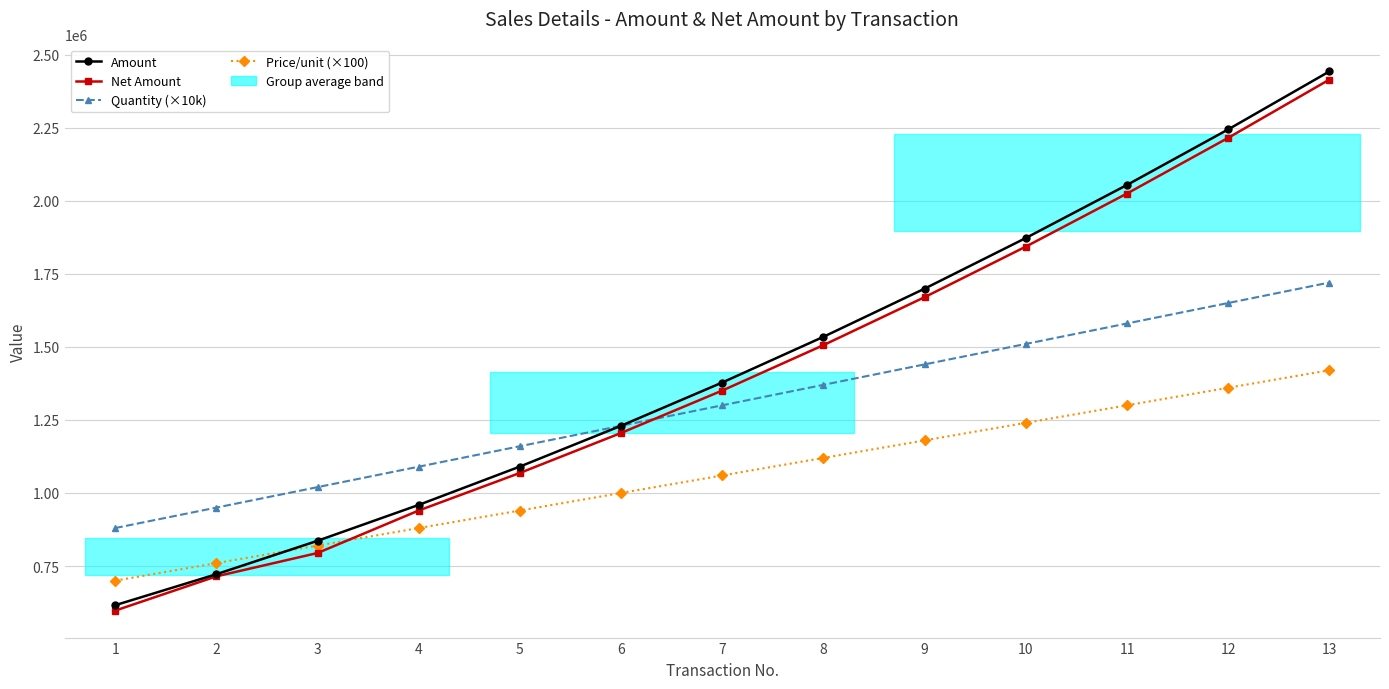

What is the average value of the Net Amount series?

1411120.9